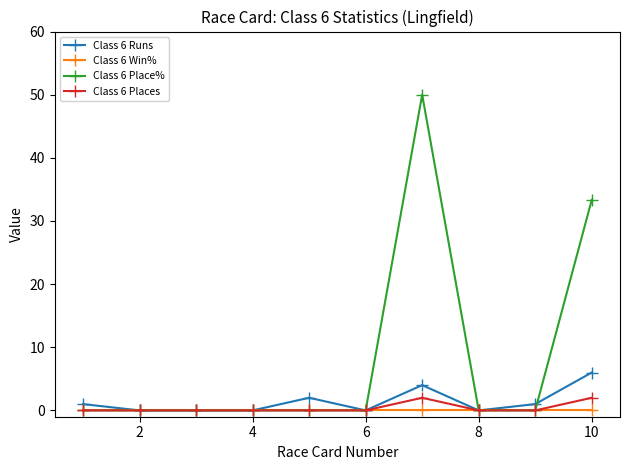

What are all the series names shown in the legend?

Class 6 Runs, Class 6 Win%, Class 6 Place%, Class 6 Places